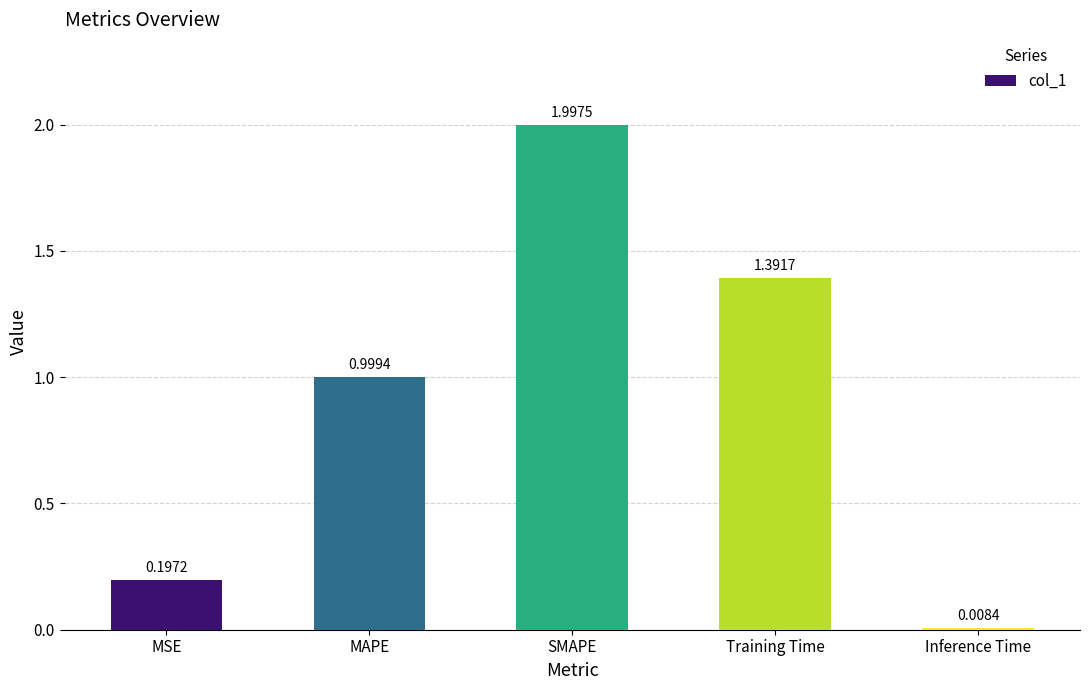

Does the chart contain stacked bars?

No